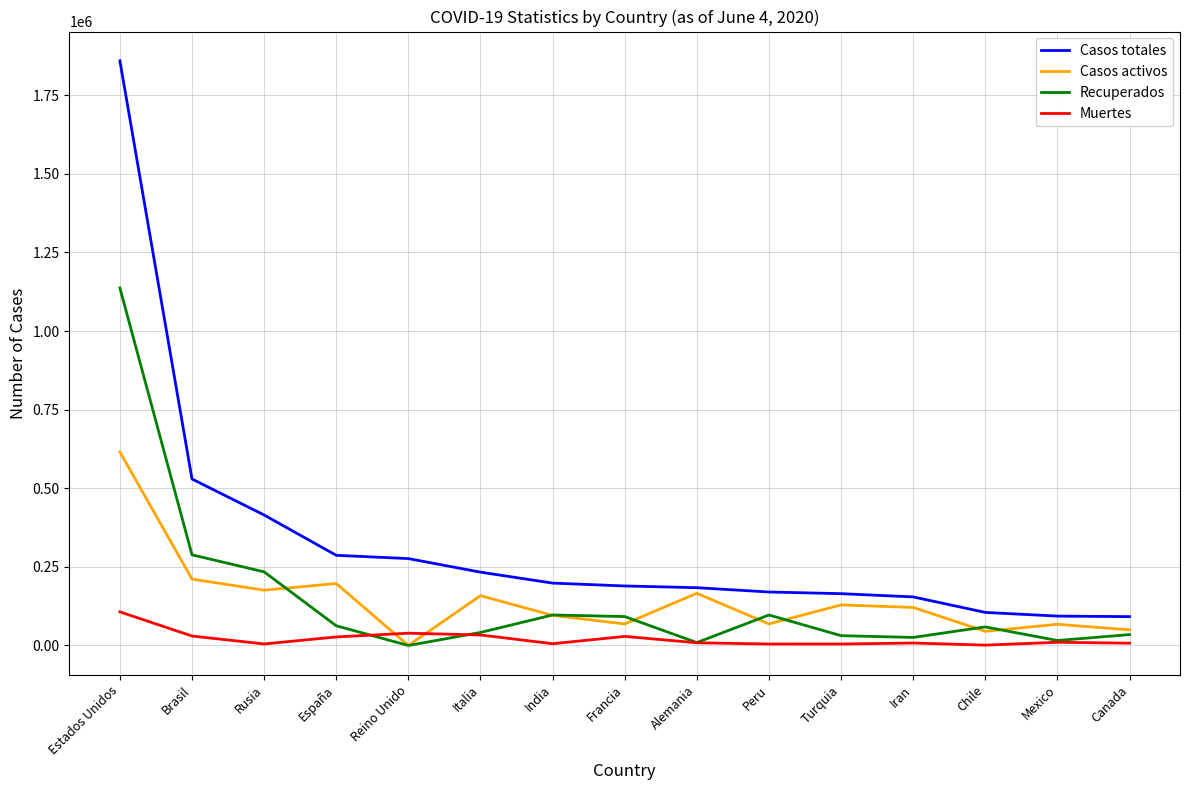

Is it true that Casos totales equals 276332 at Reino Unido?

True